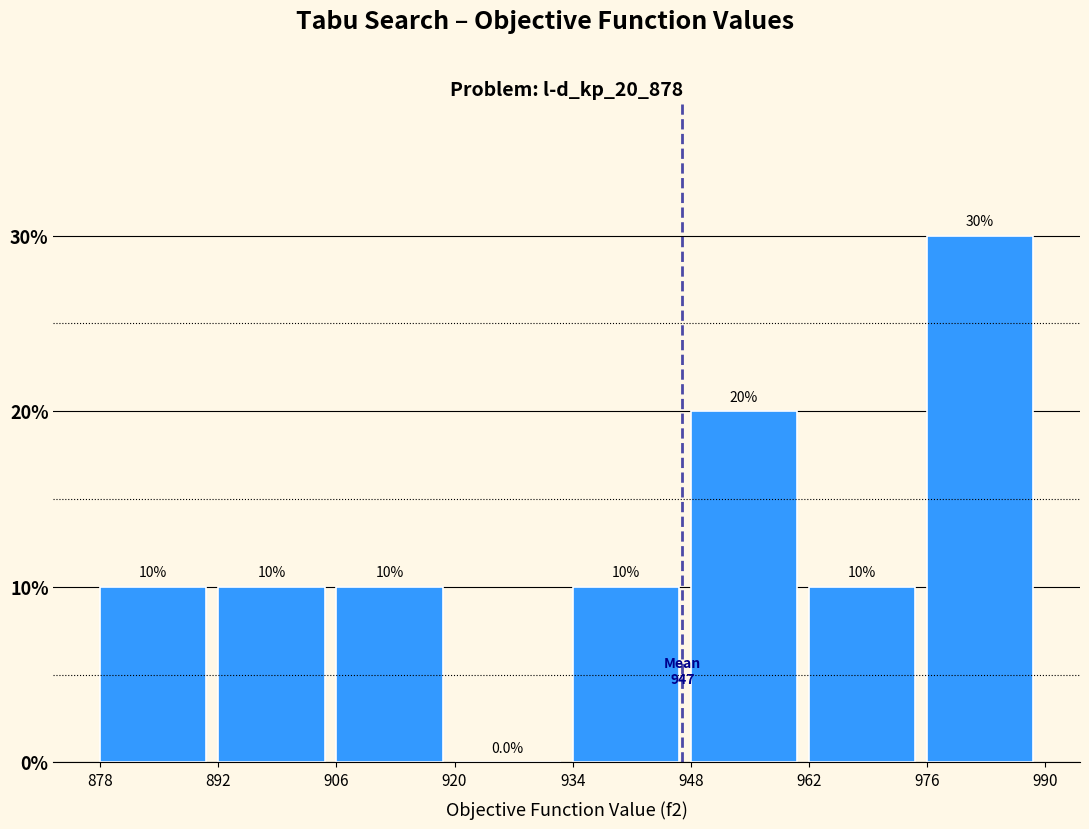

What is the height of the bar covering 962 to 976 on the x-axis?

10.0